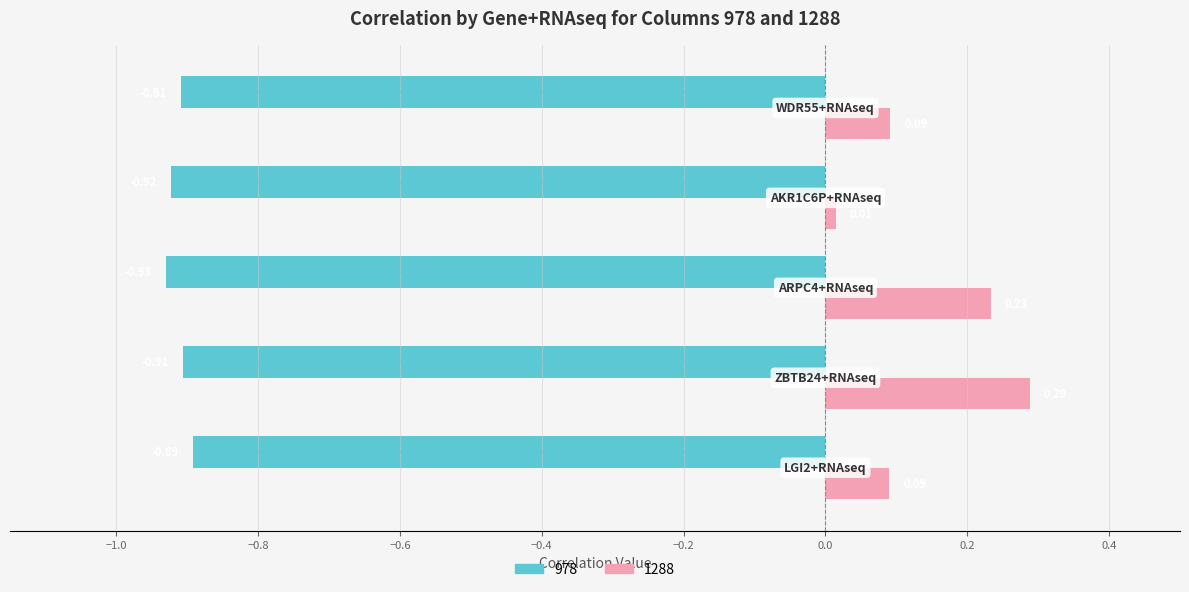

Which series has the widest spread of values?

1288